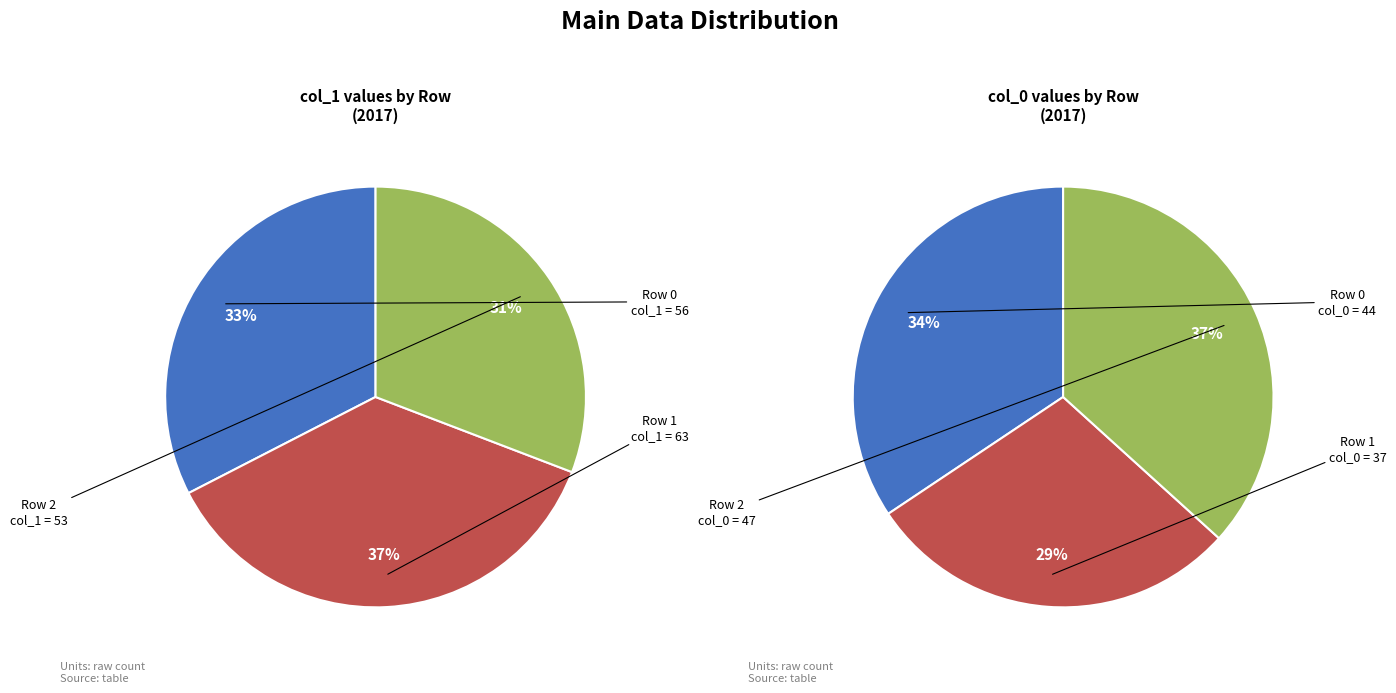

True or false: Row 0 (col_1=56) accounts for 18% of the total.

False